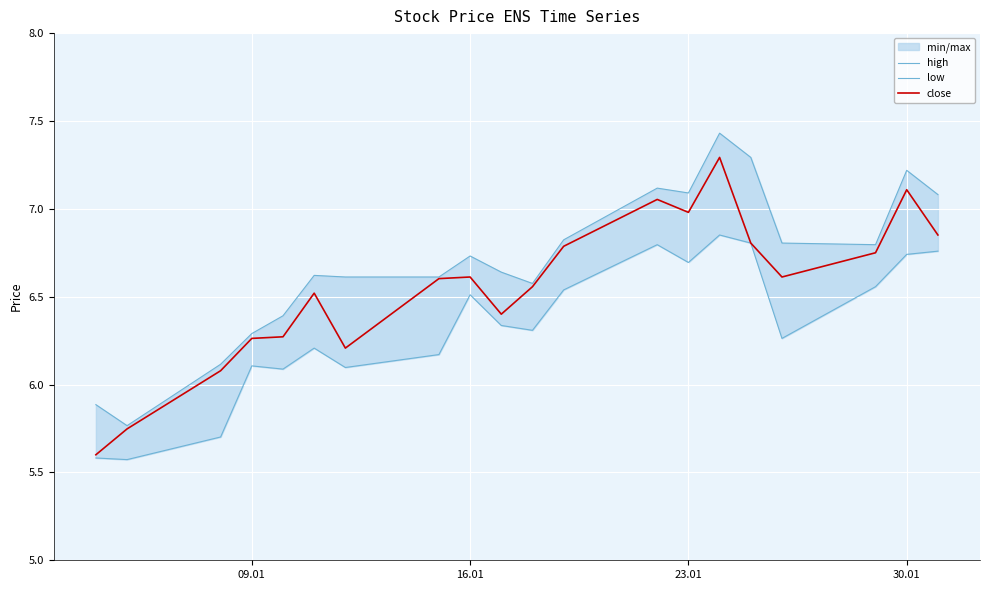

What is the maximum value for close?

7.3